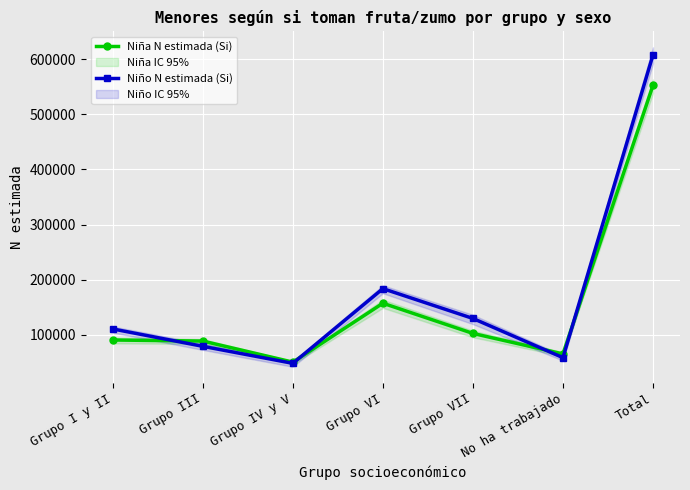

Rank the series by their maximum value, from highest to lowest.

Niño N estimada (Si), Niña N estimada (Si)